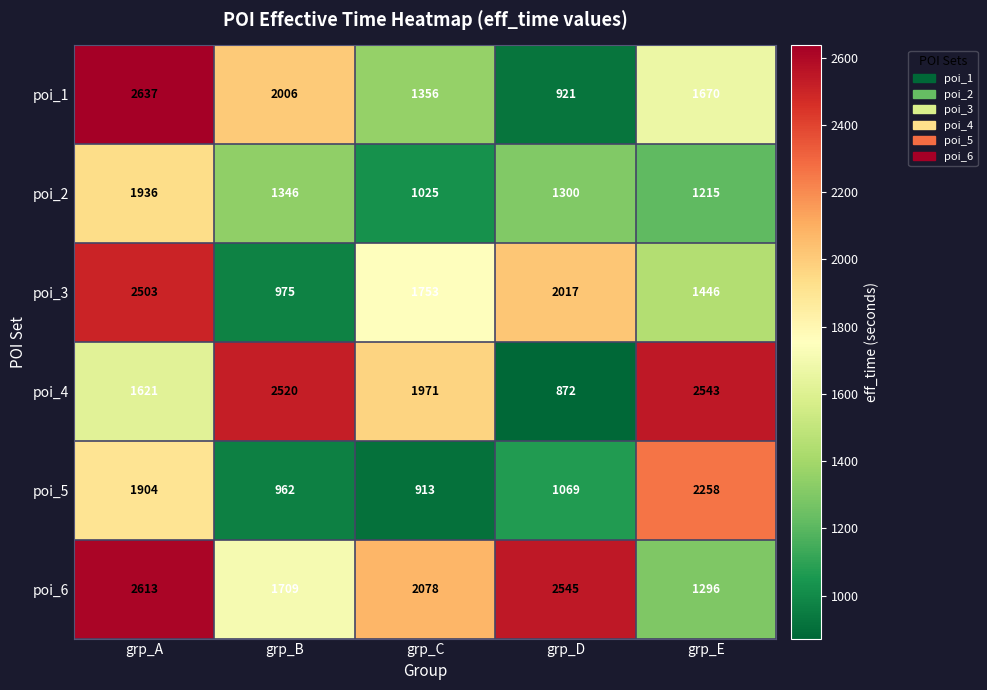

Reading left to right, what are all the values shown in this chart?

poi_1: grp_A=2637	grp_B=2006	grp_C=1356	grp_D=921	grp_E=1670
poi_2: grp_A=1936	grp_B=1346	grp_C=1025	grp_D=1300	grp_E=1215
poi_3: grp_A=2503	grp_B=975	grp_C=1753	grp_D=2017	grp_E=1446
poi_4: grp_A=1621	grp_B=2520	grp_C=1971	grp_D=872	grp_E=2543
poi_5: grp_A=1904	grp_B=962	grp_C=913	grp_D=1069	grp_E=2258
poi_6: grp_A=2613	grp_B=1709	grp_C=2078	grp_D=2545	grp_E=1296